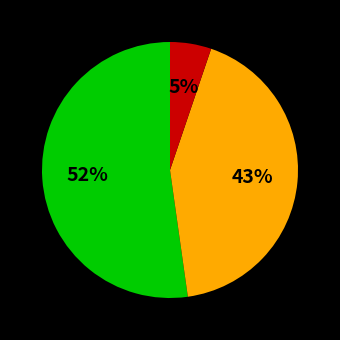

How many slices are in this pie chart?

3